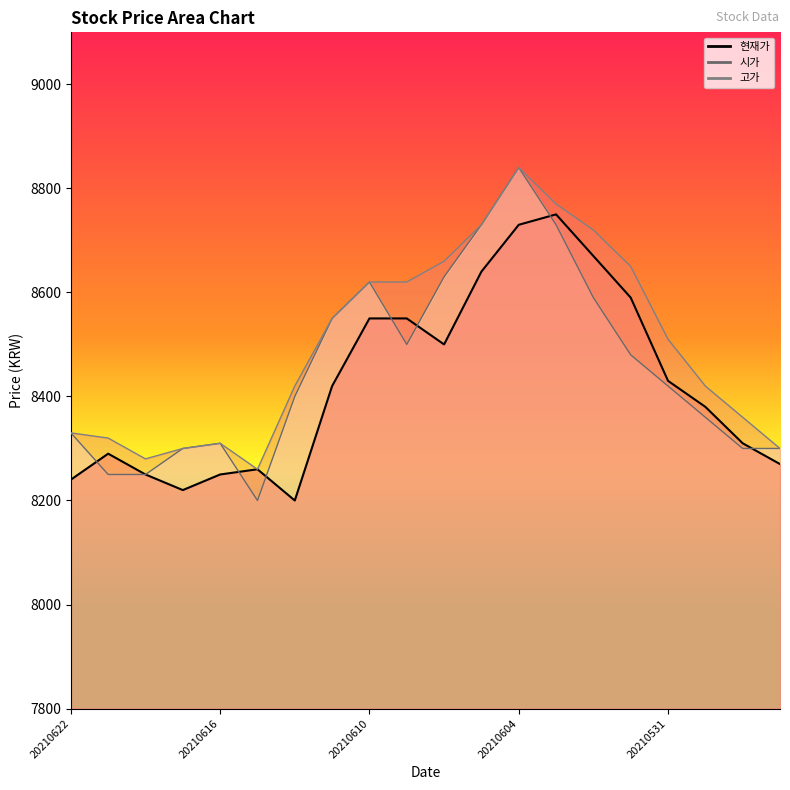

Which label corresponds to the largest value in the chart?

20210604